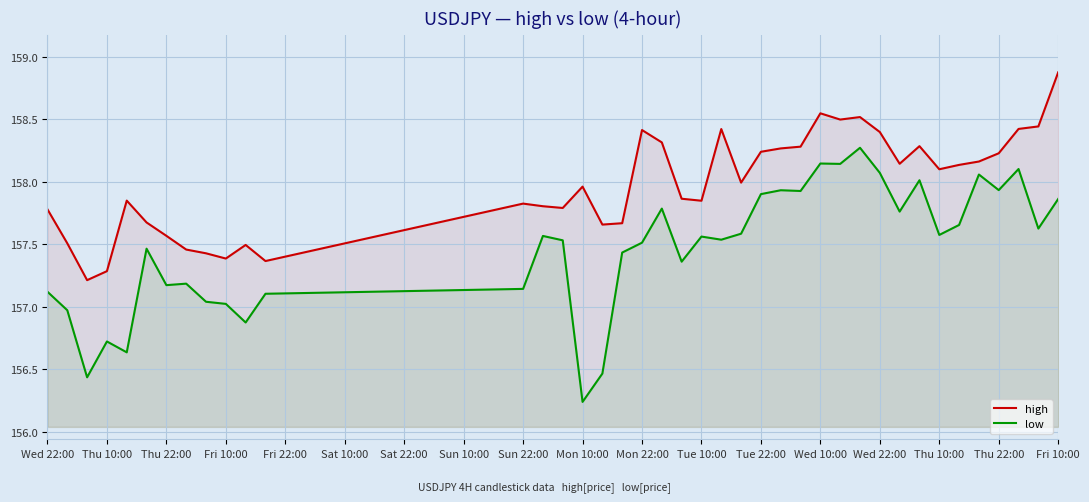

In low, how many points are higher than both neighbors (excluding endpoints)?

12